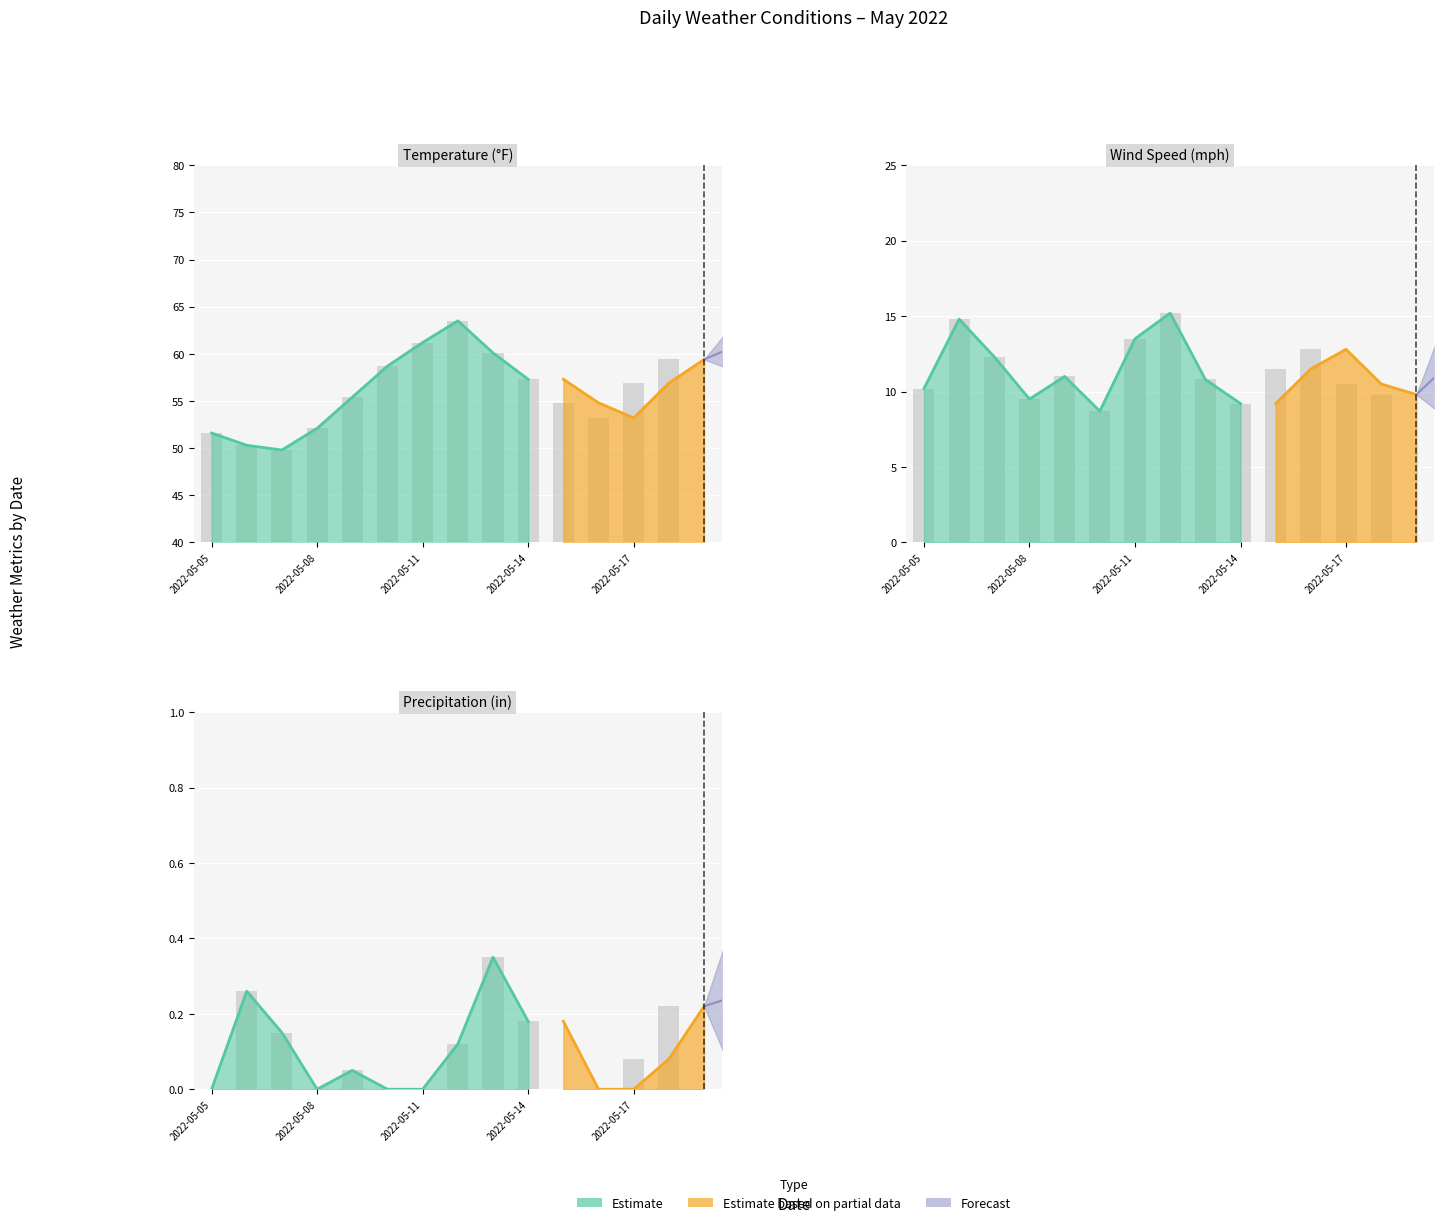

What is the difference between the second highest and second lowest values?

0.3